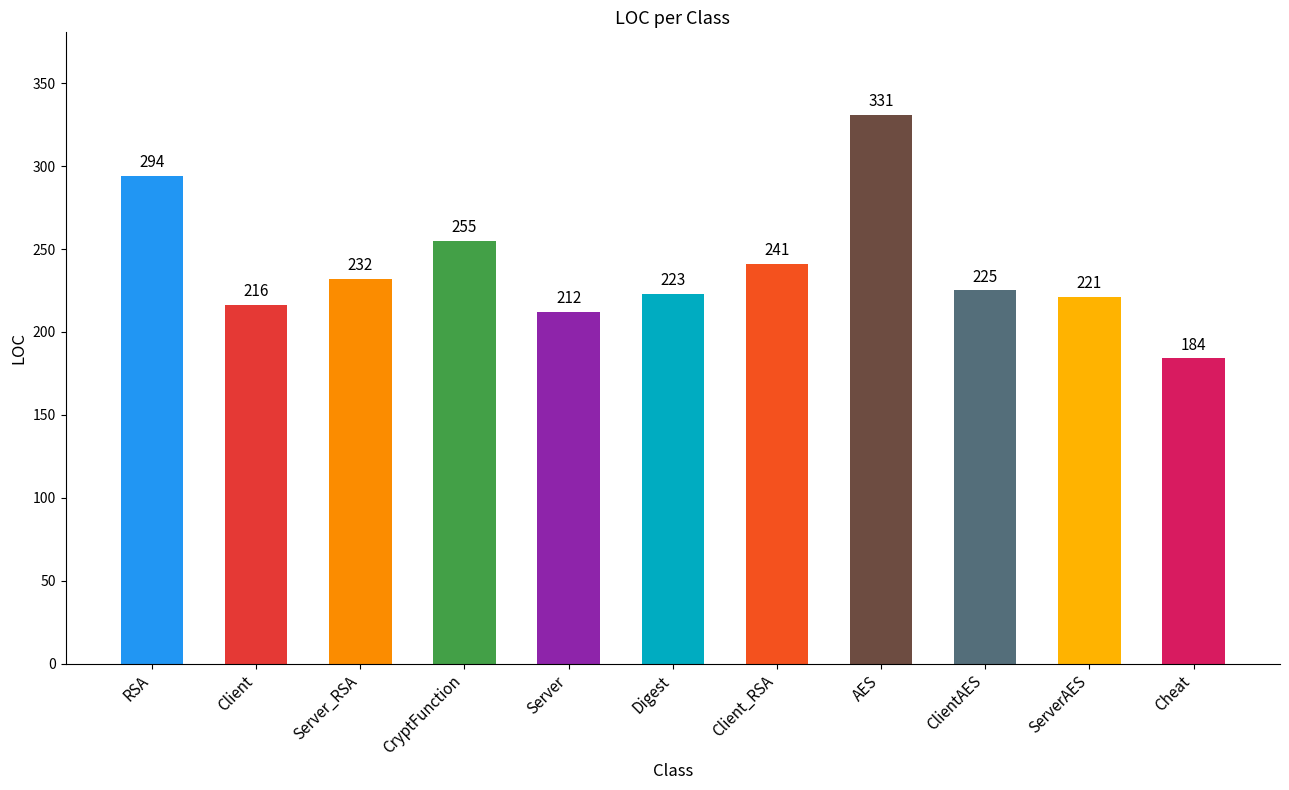

Which category has the highest value across all series?

AES